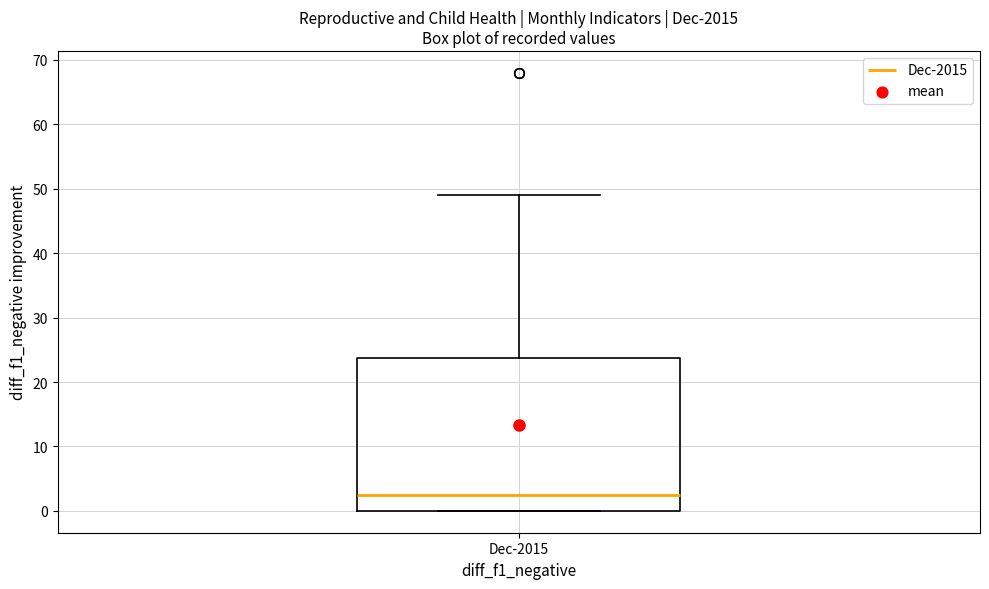

Transcribe this box plot: give where the median line is, the range the box spans, and where the two whiskers end, as read against the y-axis. The values are not printed on the chart, so give them approximately, as read against the axis.

median 3, box 0 to 24, whiskers 0 to 49